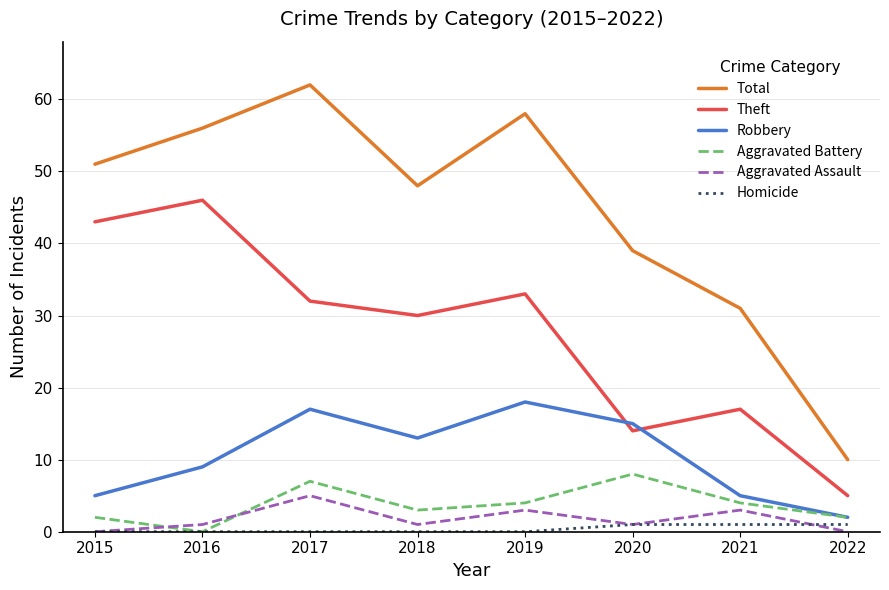

How many Aggravated Battery values are between 2 and 7?

6